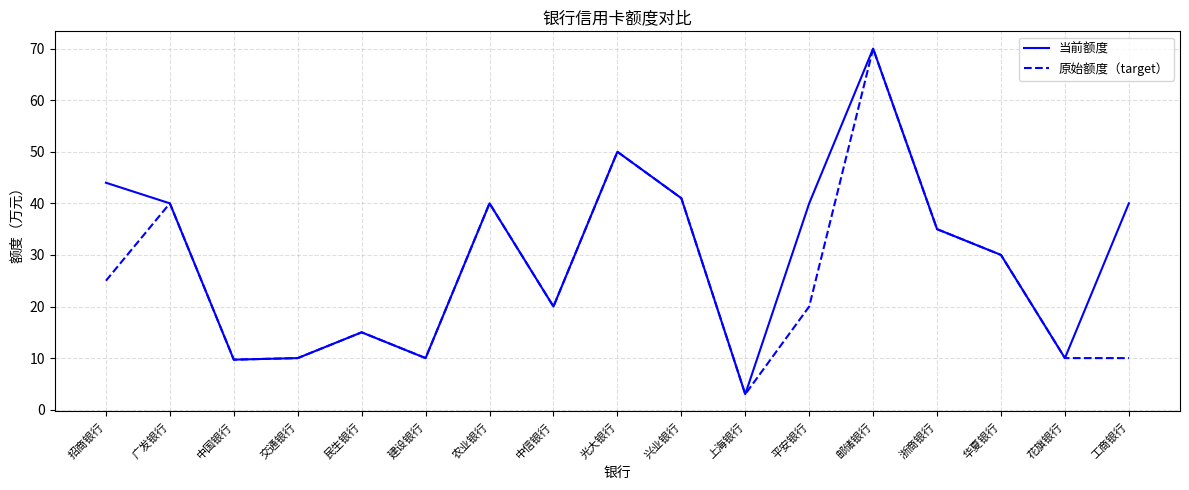

Is it true that 原始额度（target） equals 25.0 at 招商银行?

True